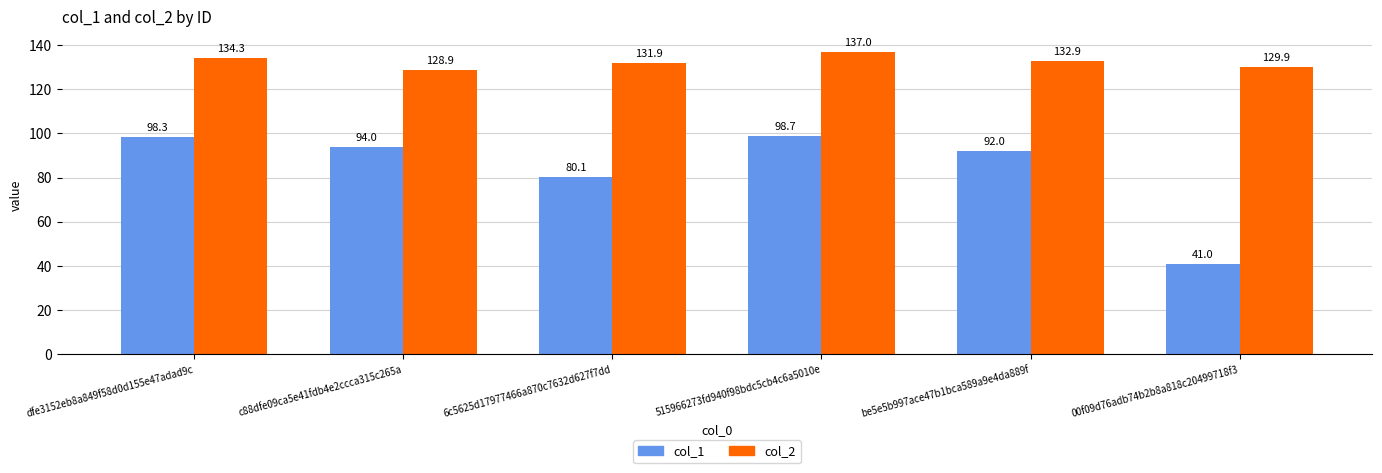

Is it true that col_2 equals 83.9 at c88dfe09ca5e41fdb4e2ccca315c265a?

False